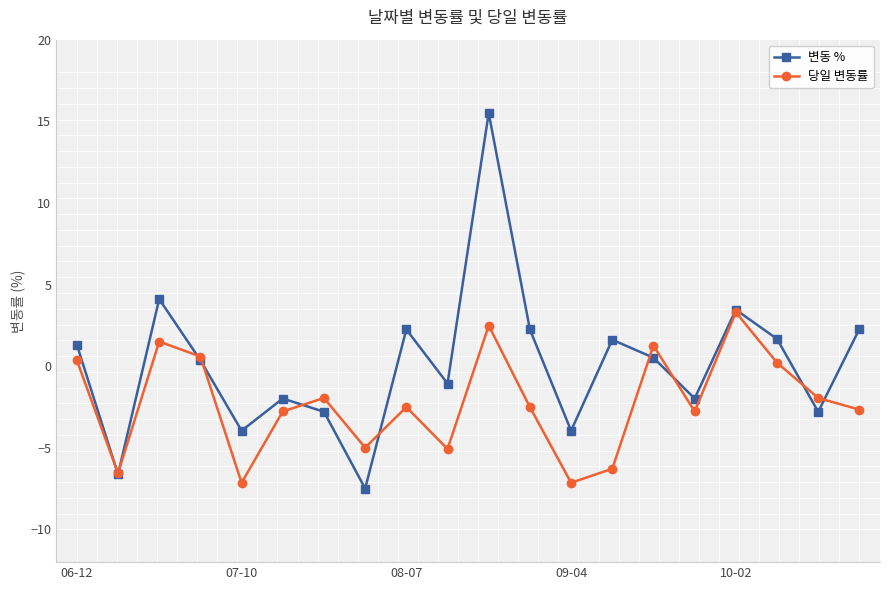

Which series has the widest spread of values?

변동 %